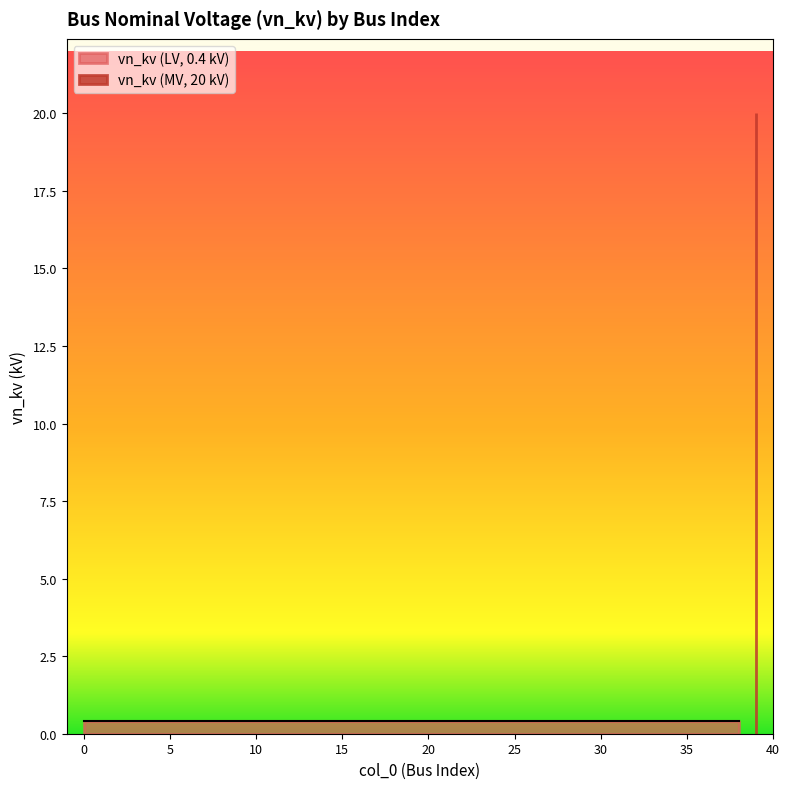

Reading left to right, list all the values displayed in this chart.

0.4	0.4	0.4	0.4	0.4	0.4	0.4	0.4	0.4	0.4	0.4	0.4	0.4	0.4	0.4	0.4	0.4	0.4	0.4	0.4	0.4	0.4	0.4	0.4	0.4	0.4	0.4	0.4	0.4	0.4	0.4	0.4	0.4	0.4	0.4	0.4	0.4	0.4	0.4	20.0